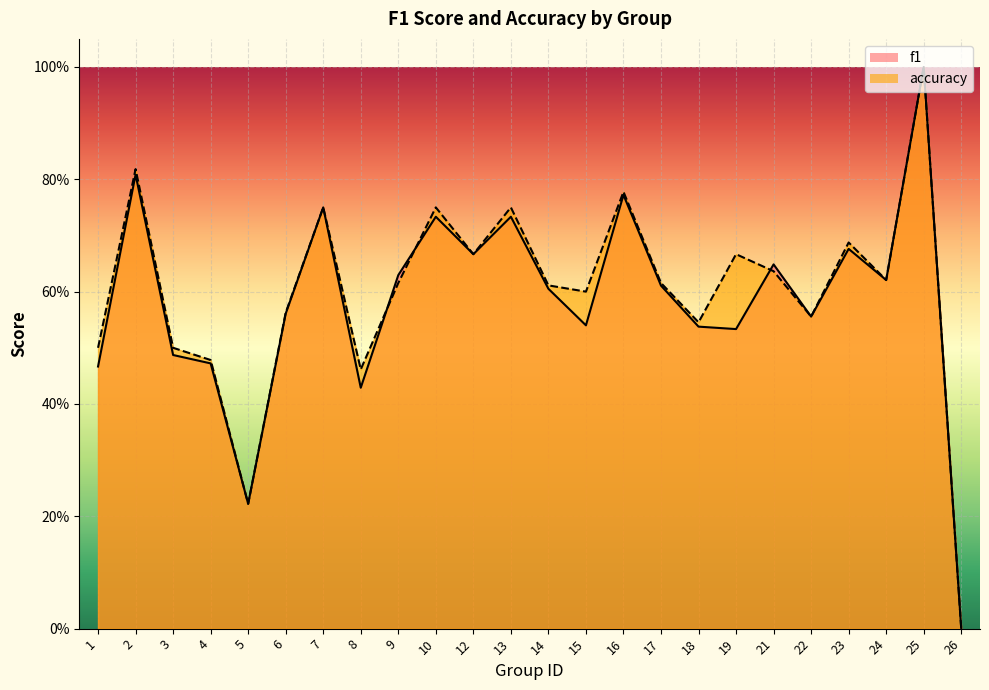

What is the greatest value displayed?

1.0